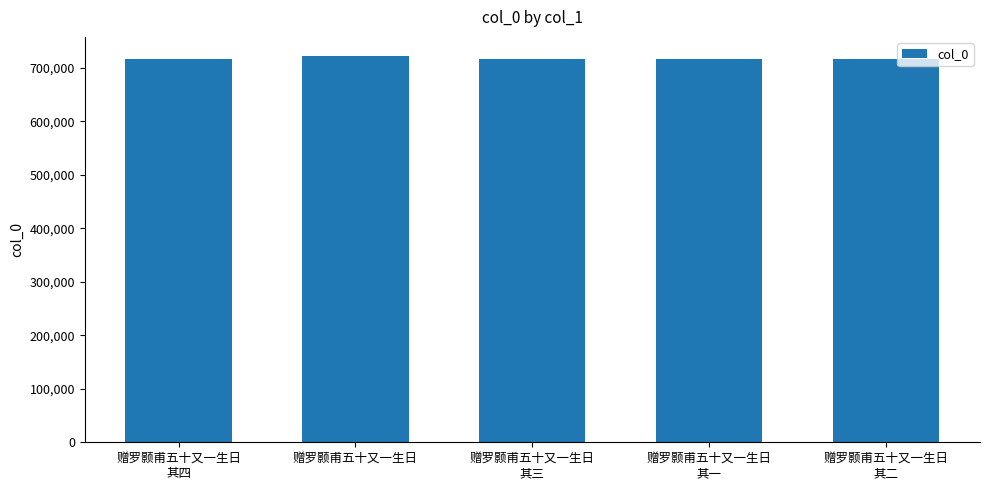

What is the ratio of the value at 赠罗颢甫五十又一生日
其一 to the value at 赠罗颢甫五十又一生日?

1.0